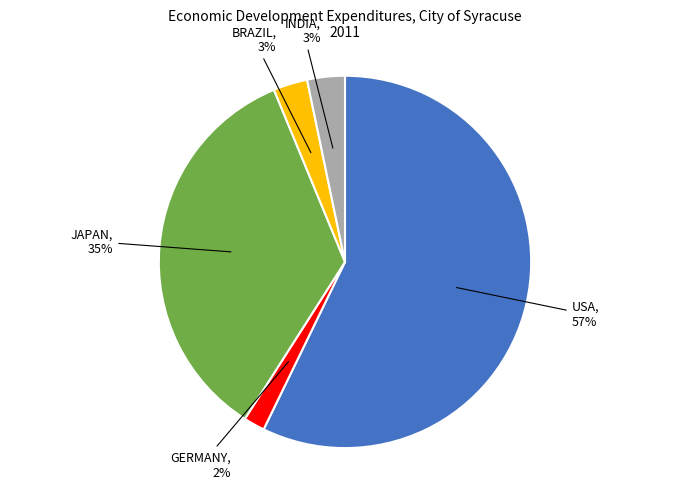

Is there any slice that represents more than half of the pie?

Yes